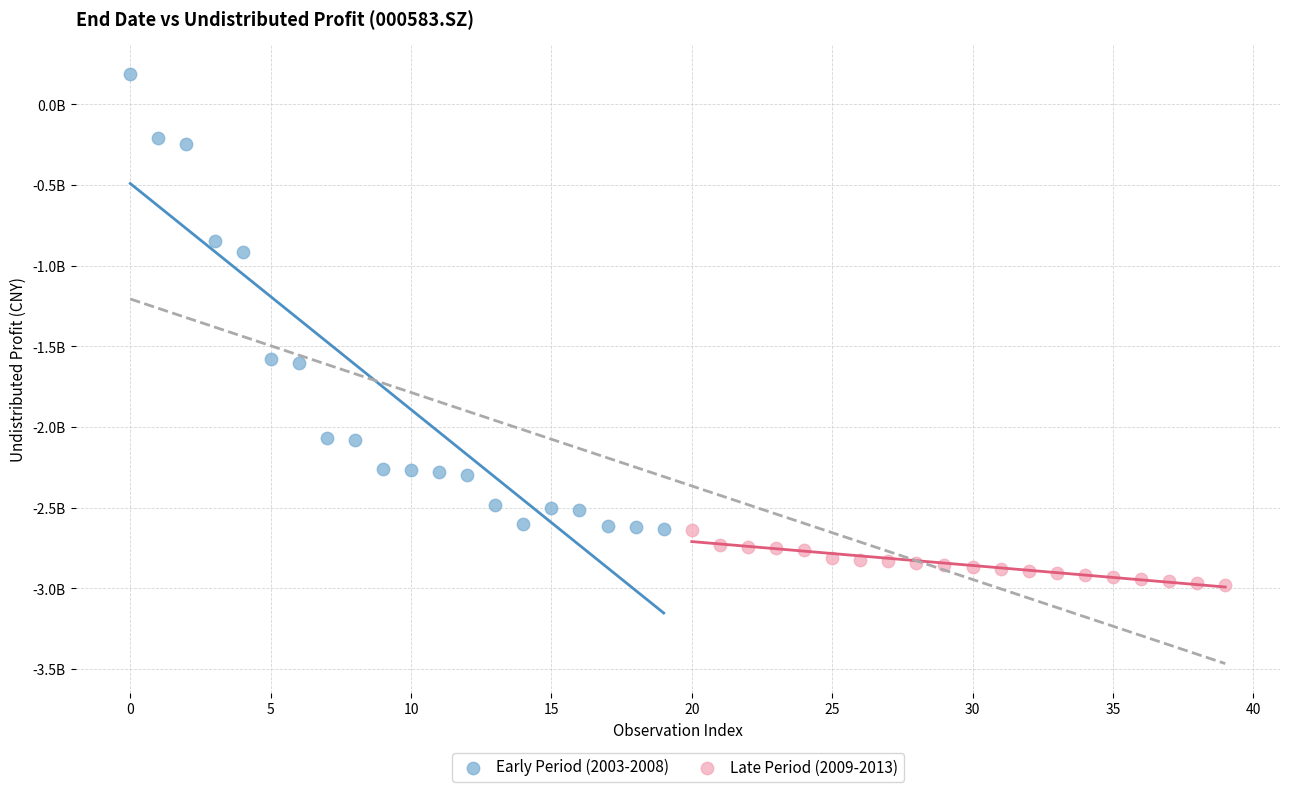

Which series reaches the minimum Y coordinate?

Late Period (2009-2013)